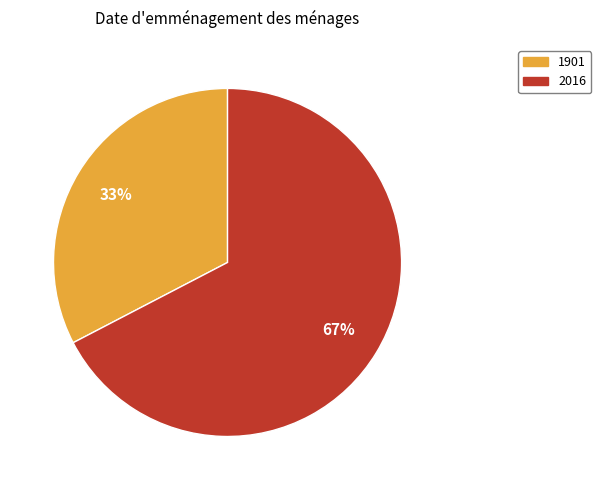

Do 1901 and 2016 together represent more than half of the pie?

Yes